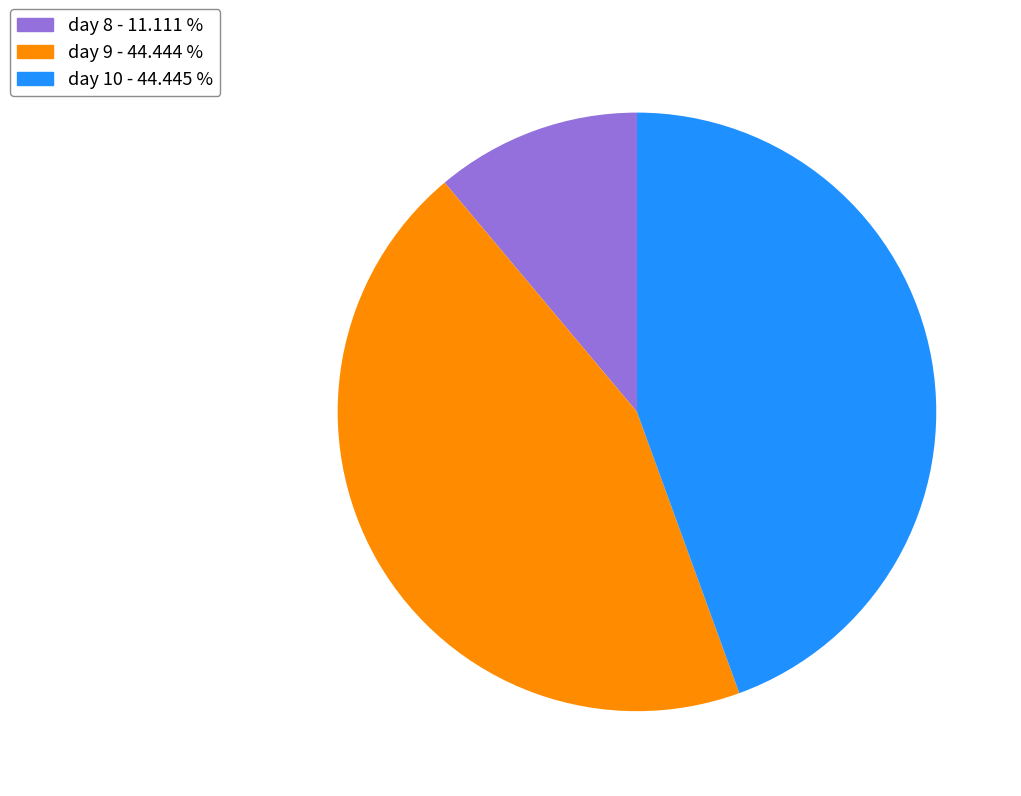

Does day 10 - 44.445 % account for over 50% of the chart?

No